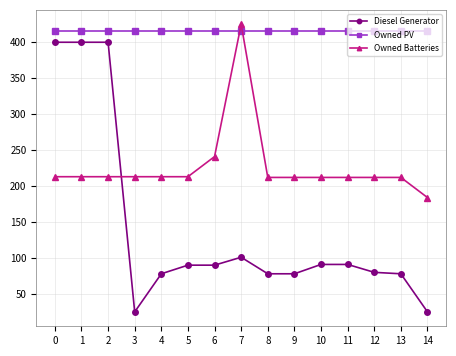

How many lines are shown in the chart?

3